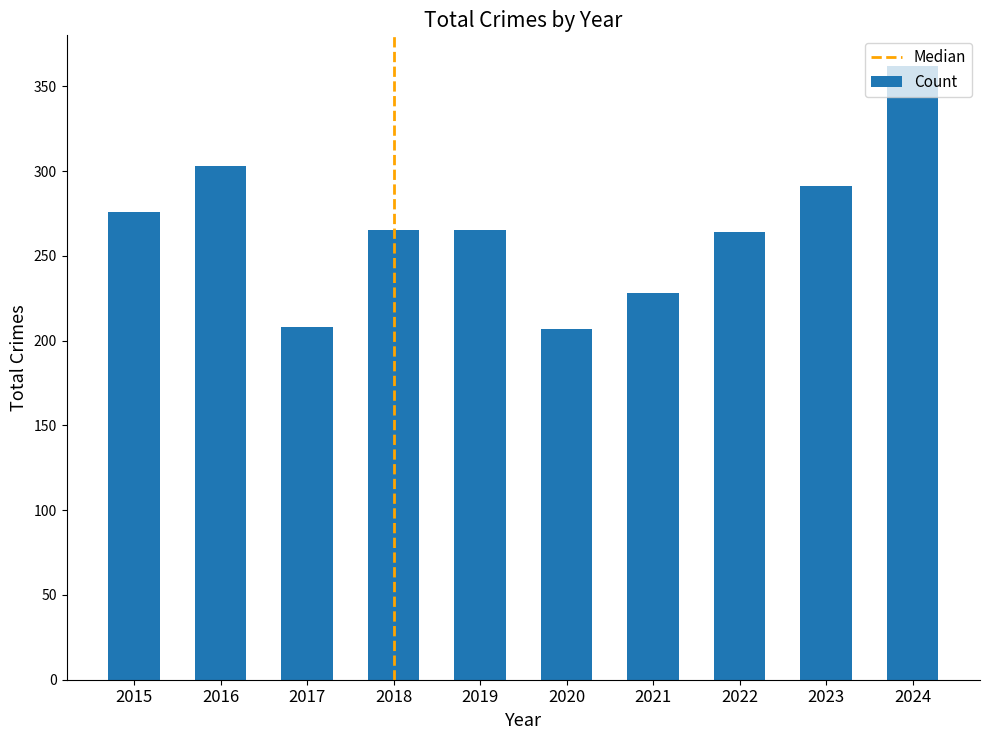

What is the ratio of the value at 2019 to the value at 2017?

1.3